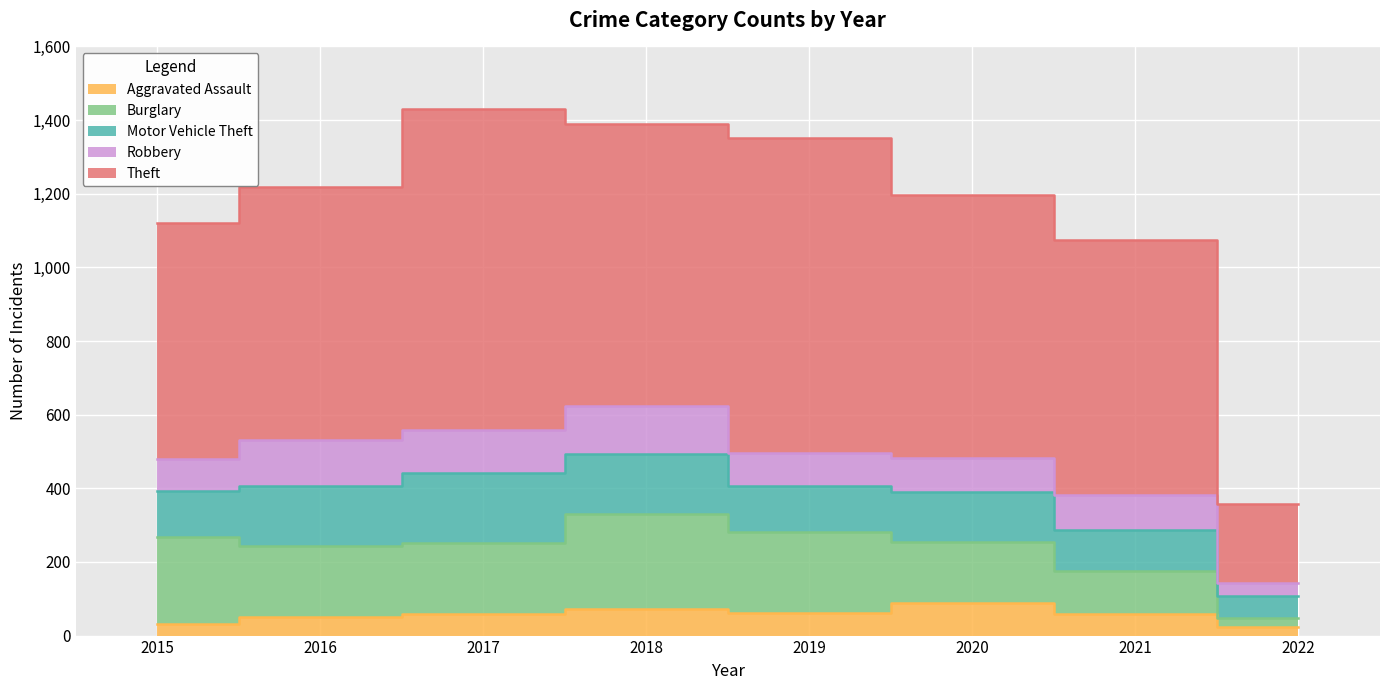

Which series has the widest spread of values?

Theft